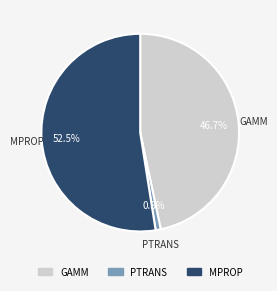

How many segments does this pie chart have?

3